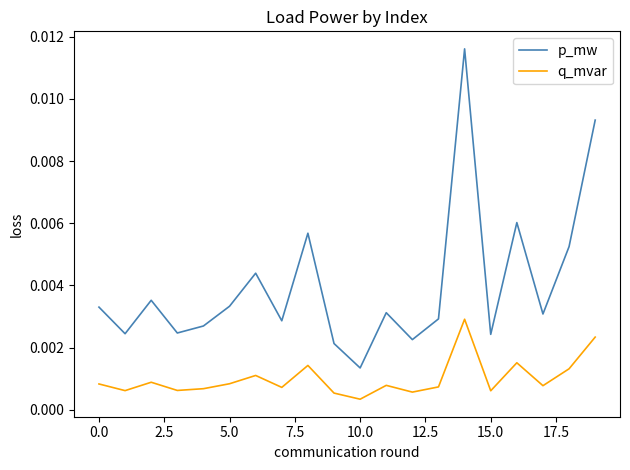

In q_mvar, how many points are higher than both neighbors (excluding endpoints)?

6